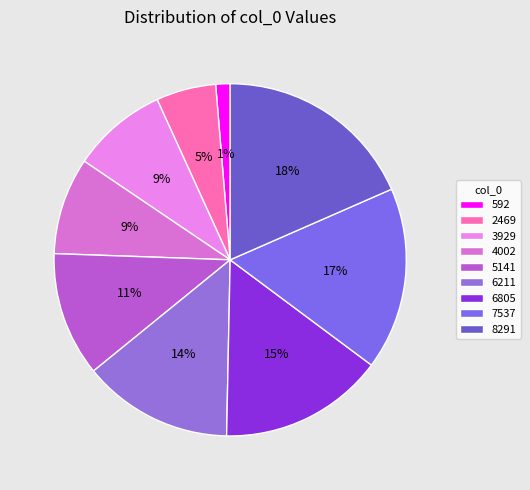

To the nearest percent, what portion does 4002 represent?

9%